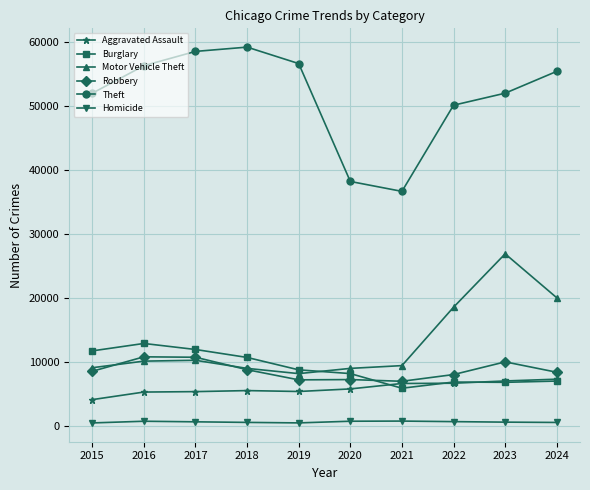

True or false: Robbery and Theft cross at least once.

False